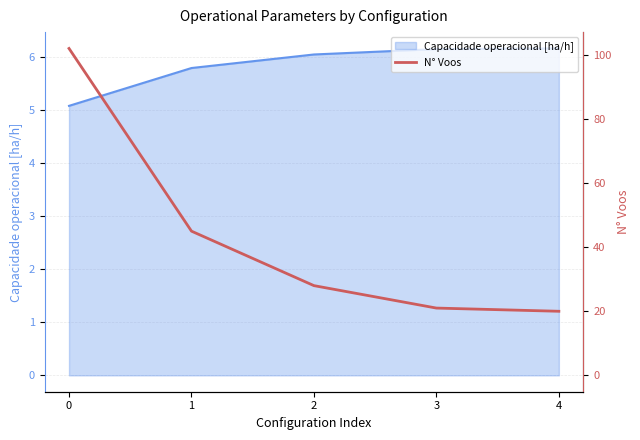

True or false: there are more than 0 points higher than both neighbors.

False